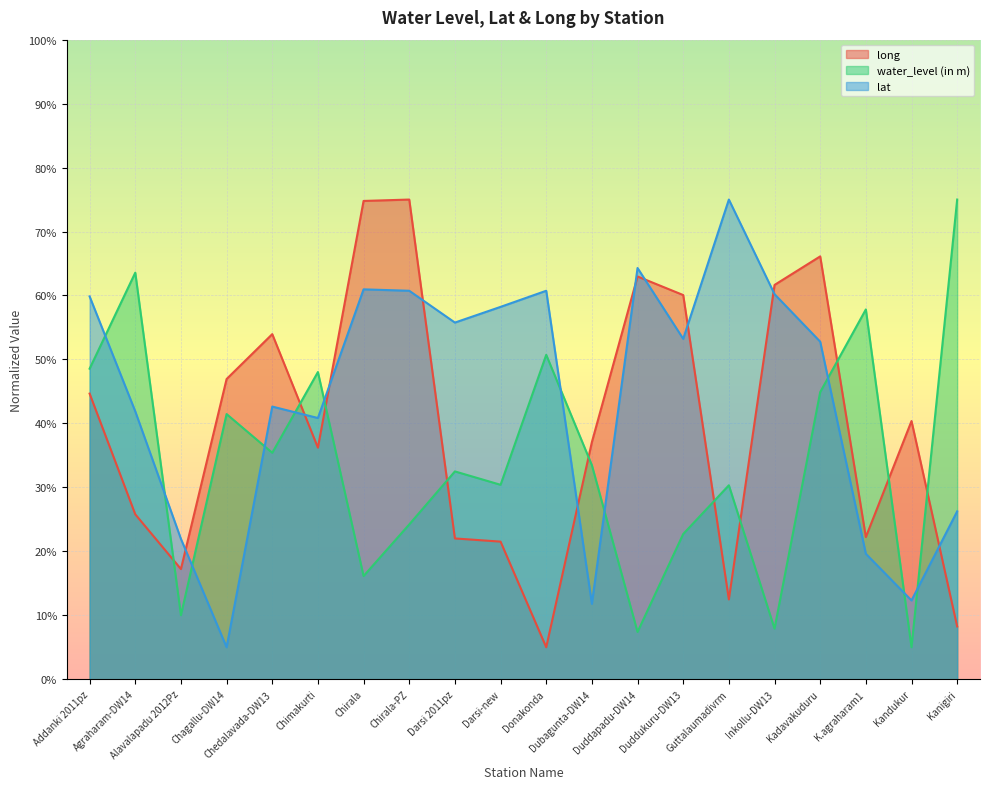

At which label does lat reach its minimum?

Chagallu-DW14